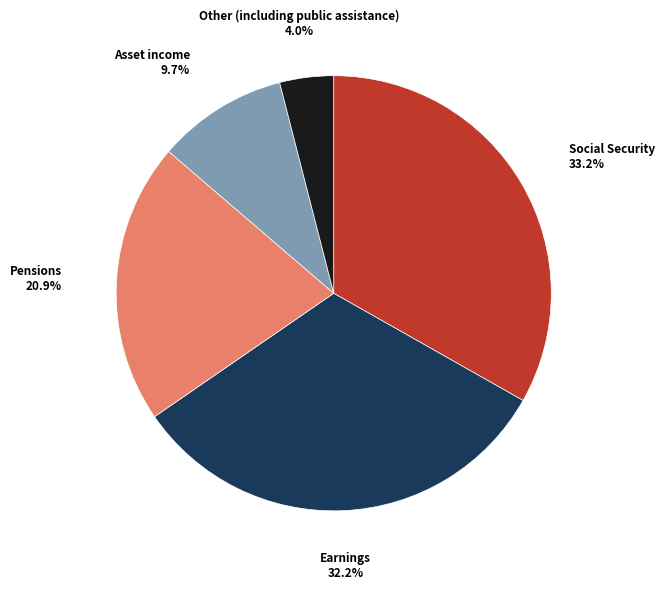

Is there a majority slice in this chart?

No